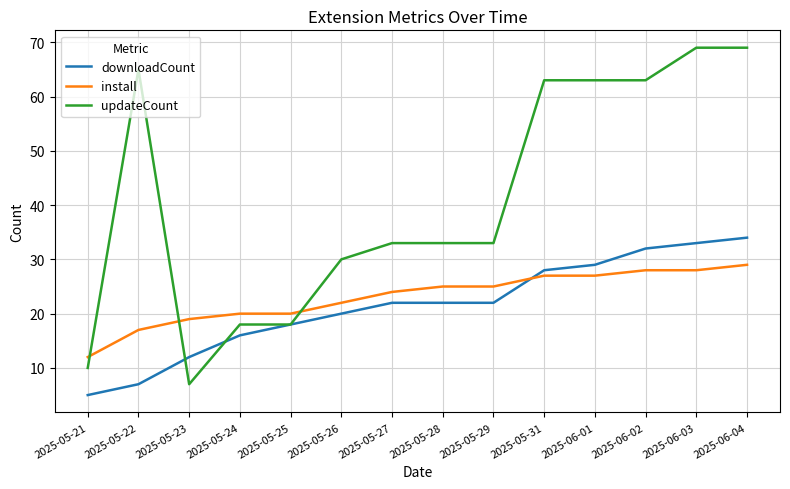

Which series has the largest total across all categories?

updateCount